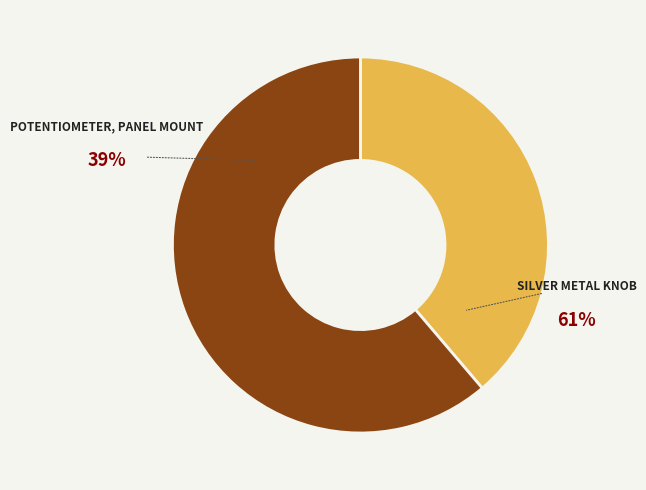

How many slices are in this pie chart?

2